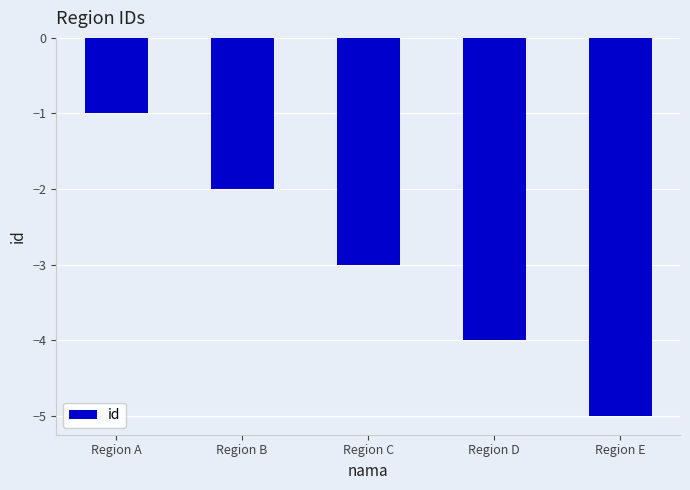

Count the number of categories in the chart.

5